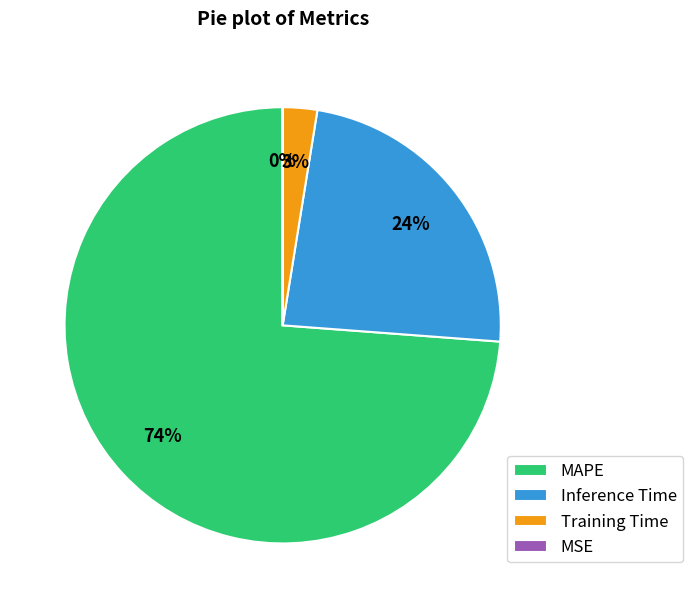

What portion of the pie excludes Training Time?

97.5%